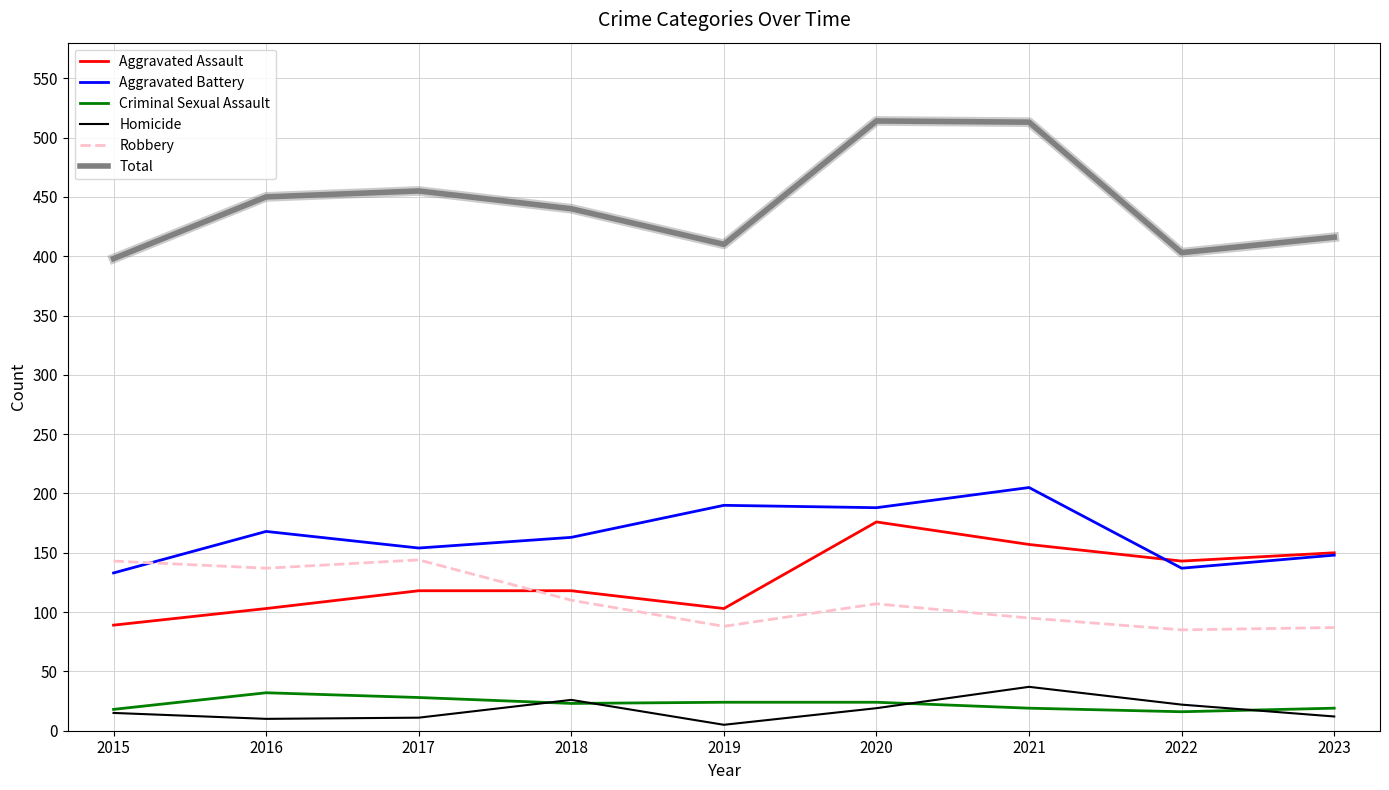

Is this an area chart (filled region under the line)?

No